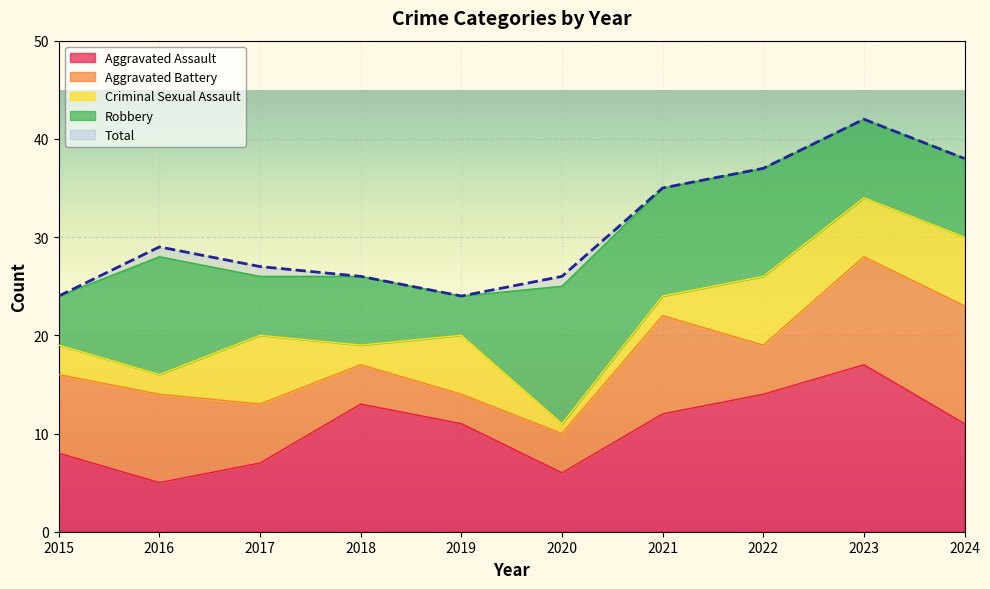

Reading left to right, list all the values displayed in this chart.

Aggravated Assault: 8	5	7	13	11	6	12	14	17	11
Aggravated Battery: 8	9	6	4	3	4	10	5	11	12
Criminal Sexual Assault: 3	2	7	2	6	1	2	7	6	7
Robbery: 5	12	6	7	4	14	11	11	8	8
Total: 24	29	27	26	24	26	35	37	42	38